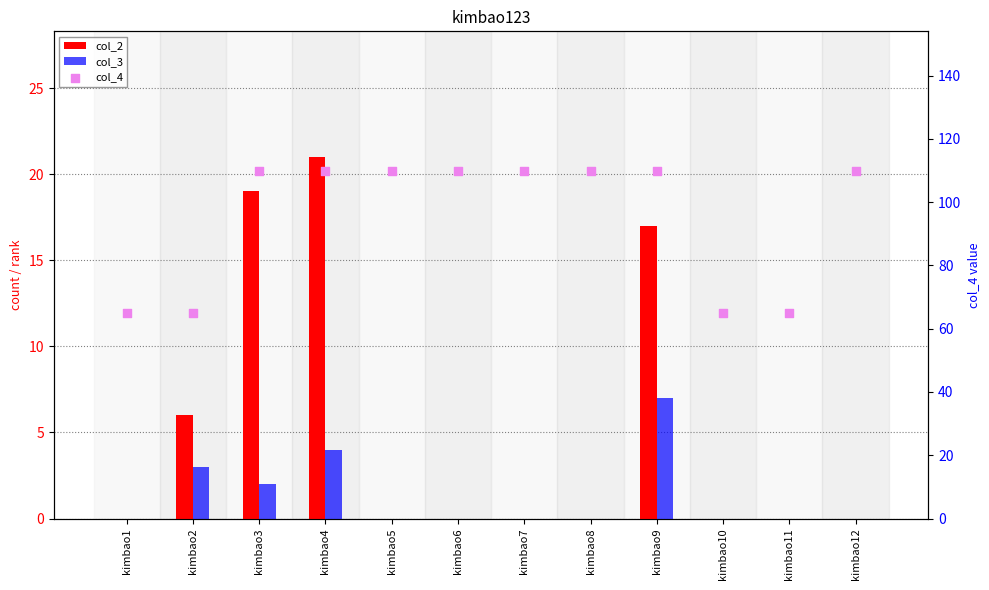

Which series reaches the minimum Y coordinate?

col_2